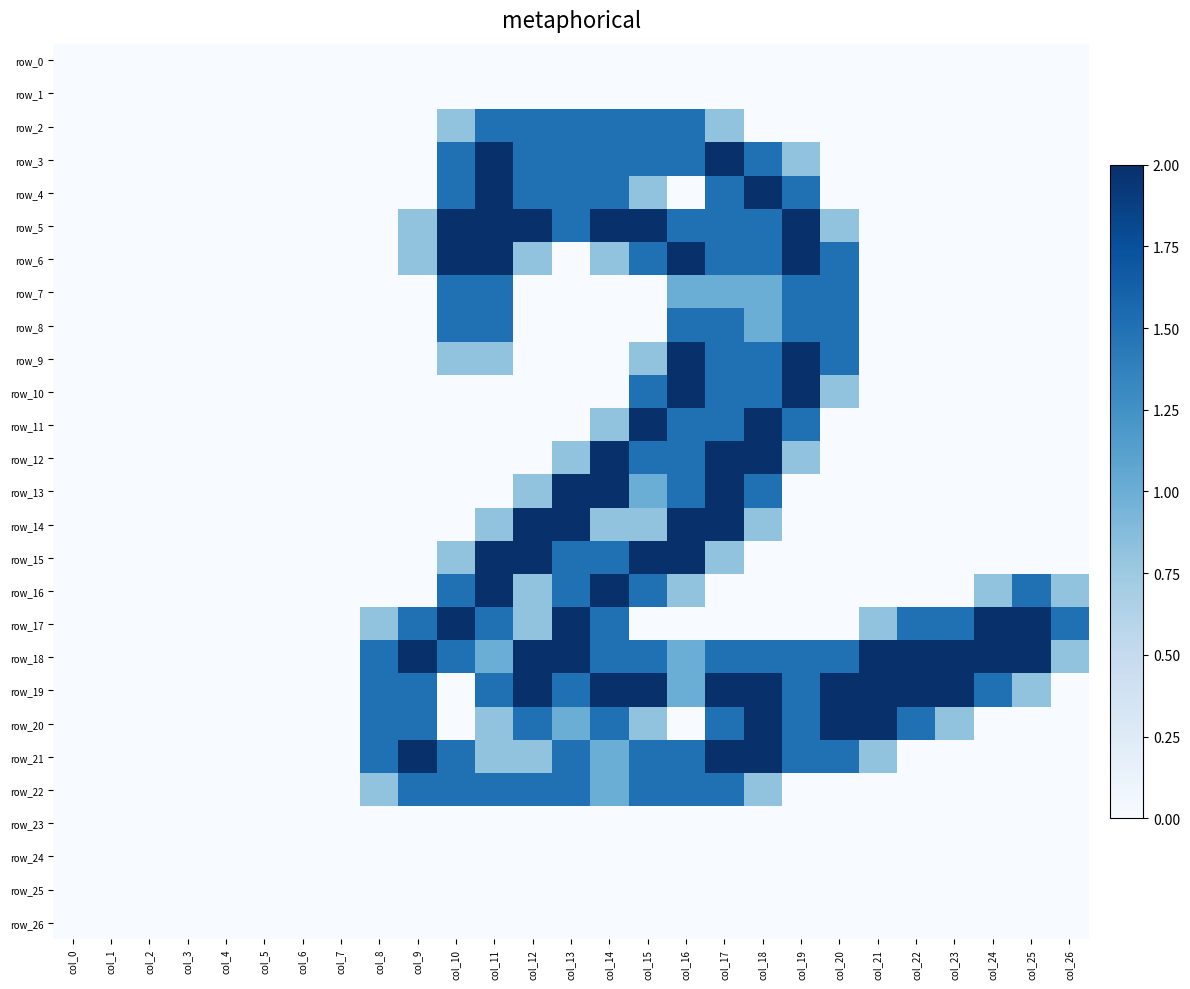

Which series has the largest total across all categories?

row_18